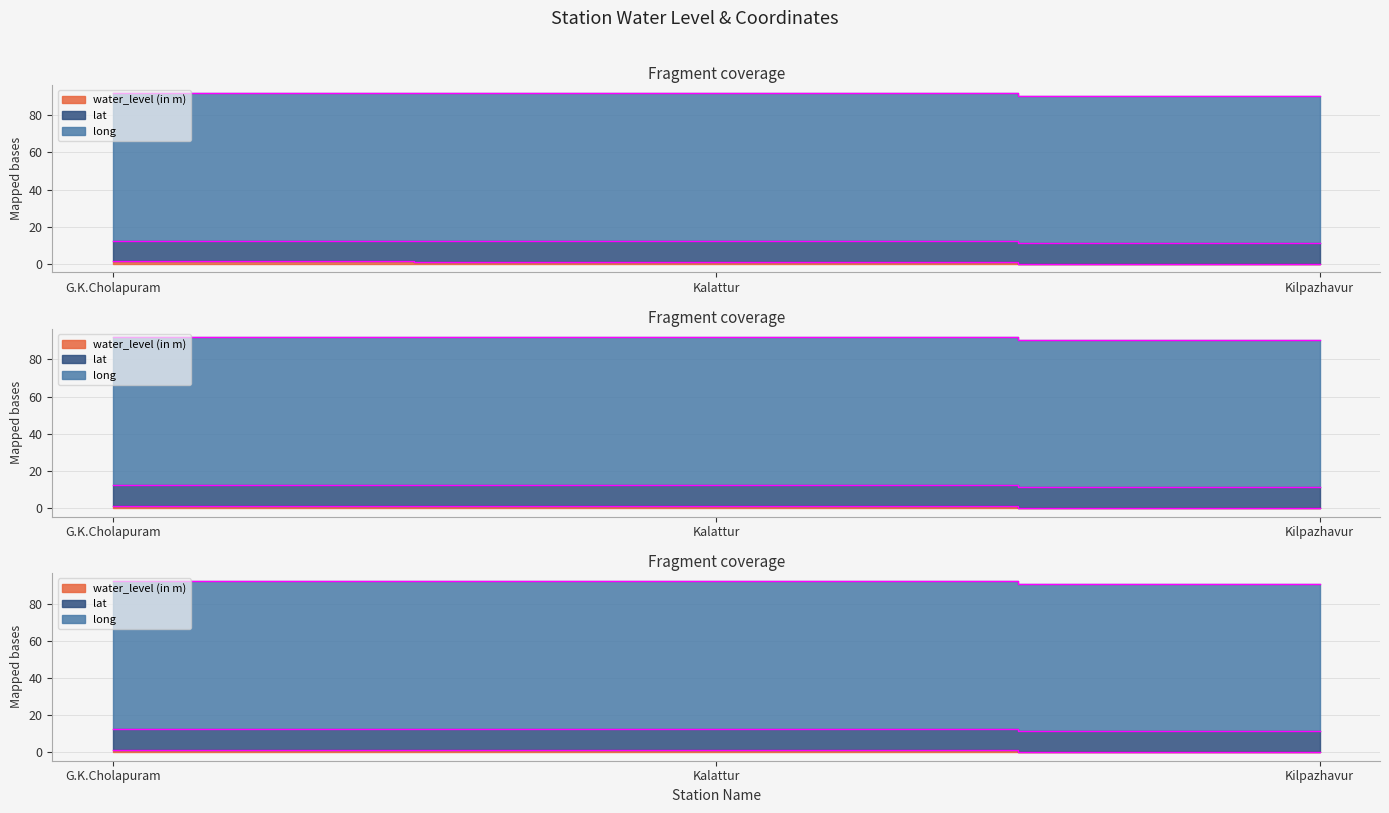

How many values in the water_level (in m) series exceed 1?

2